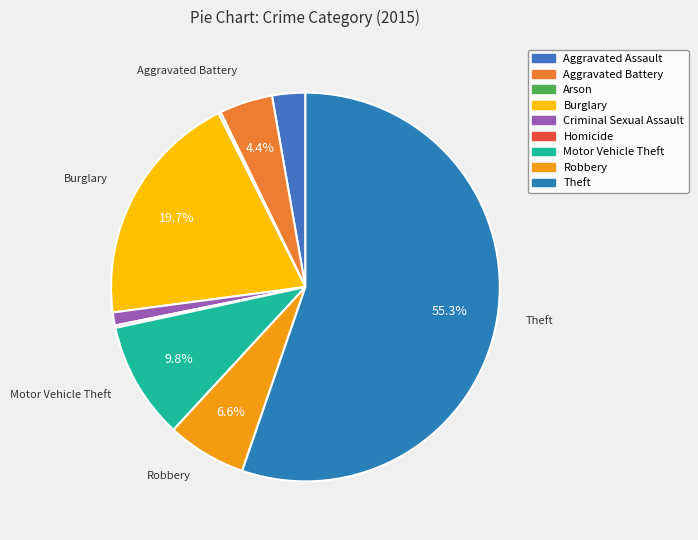

What is the smallest slice in the pie chart?

Arson